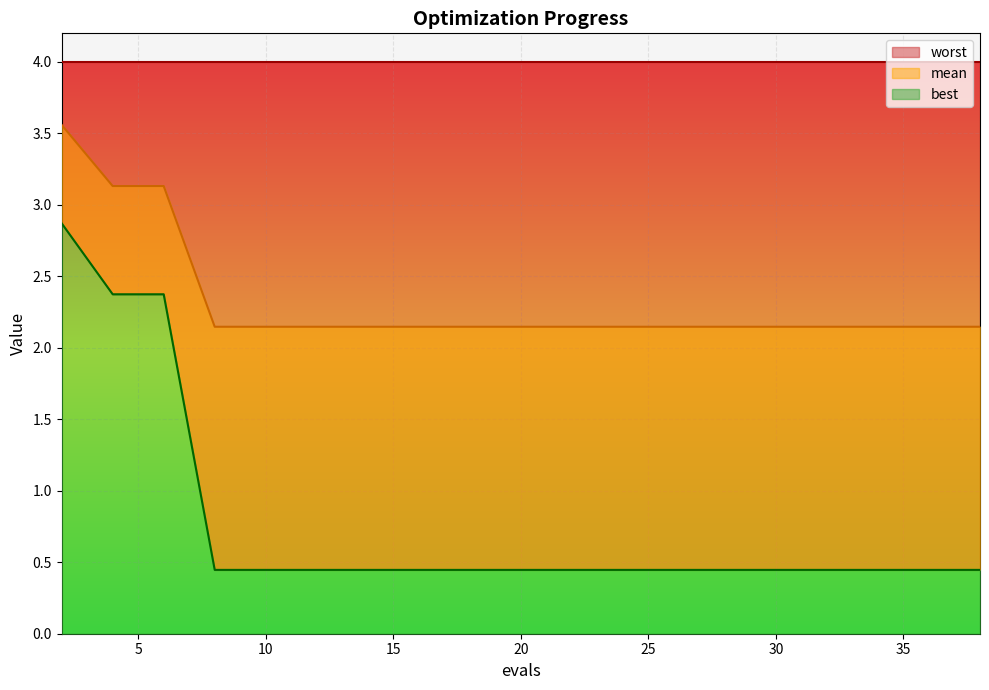

What is the value of the best point at the 19th from the left?

0.4